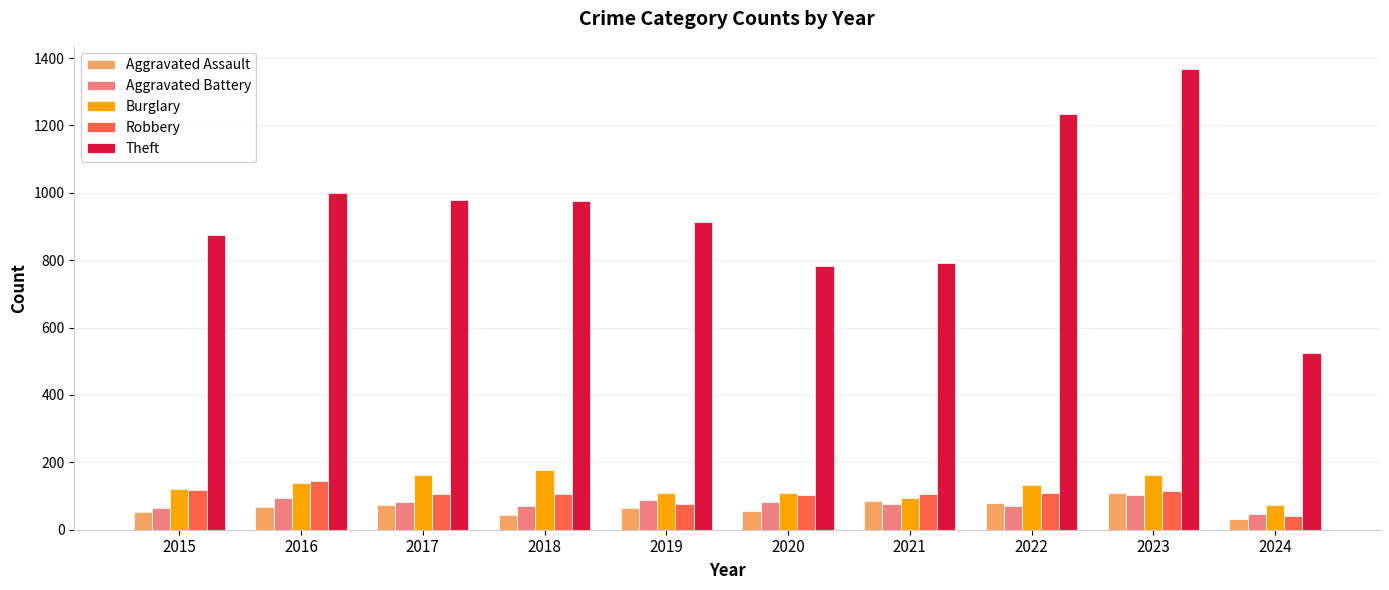

At which category is the sum across all series the highest?

2023